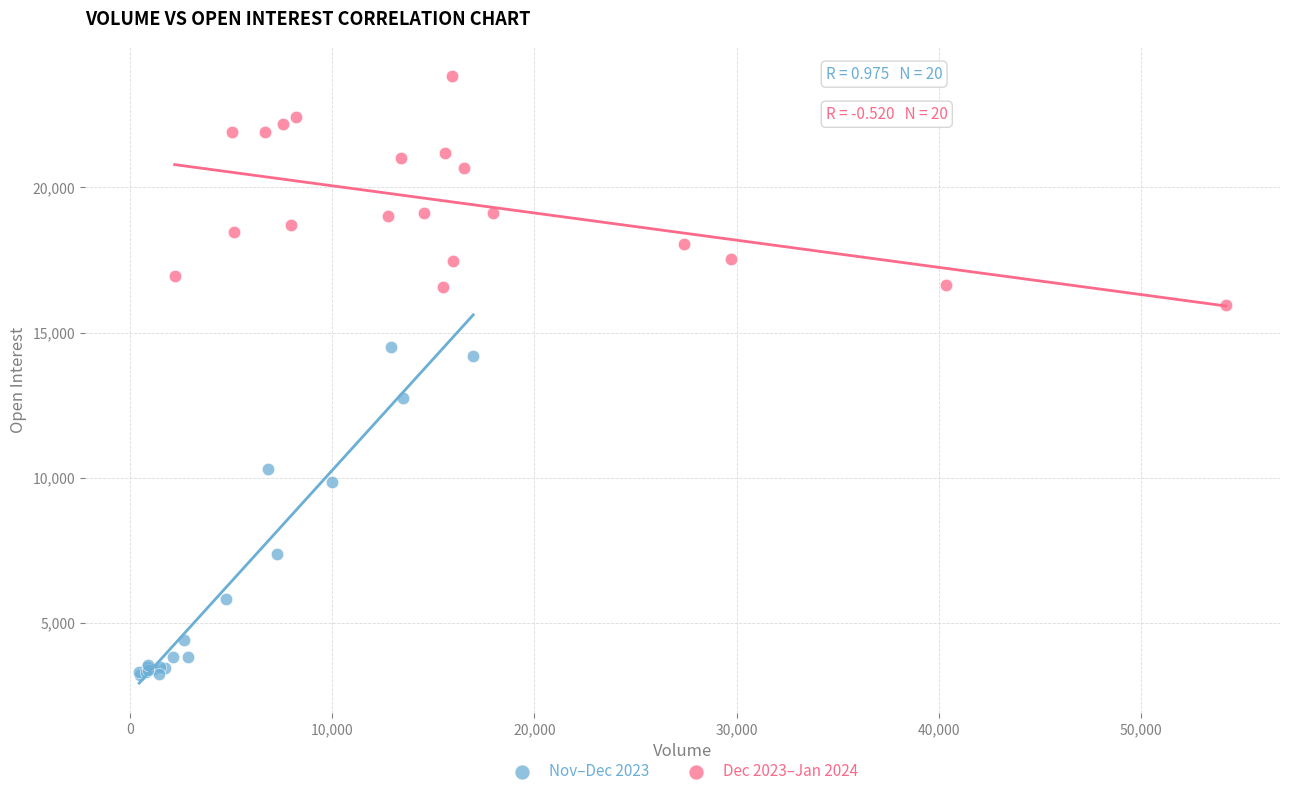

Which series reaches the minimum Y coordinate?

Nov–Dec 2023